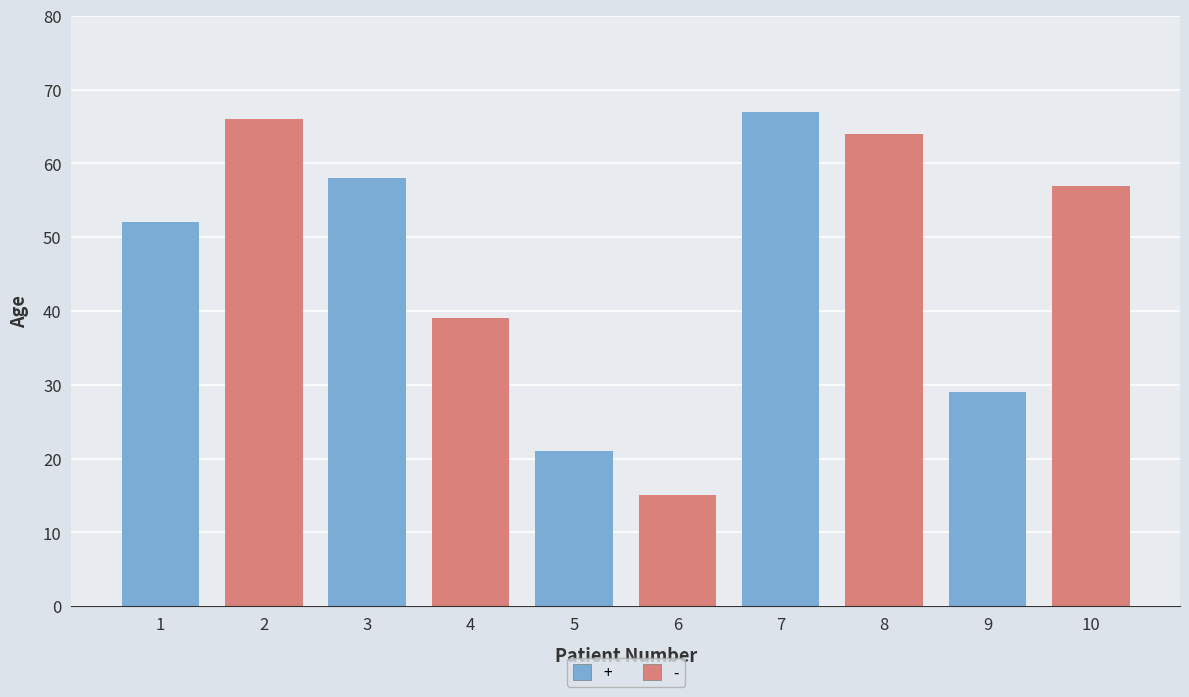

The value at 5 is 11. True or false?

False